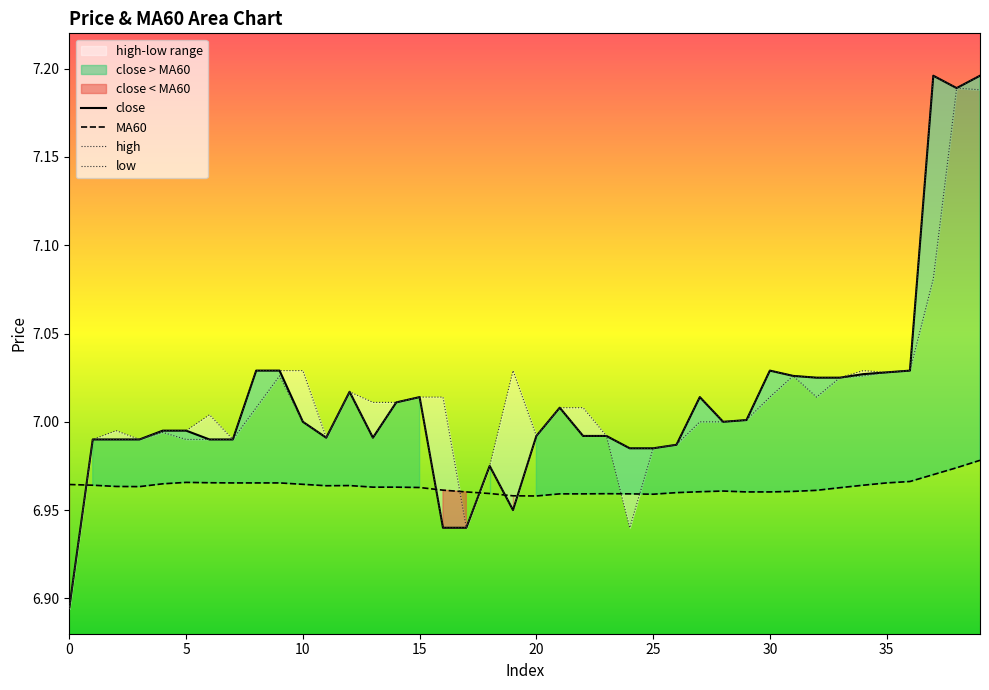

True or false: high has more than 0 points higher than both neighbors.

True